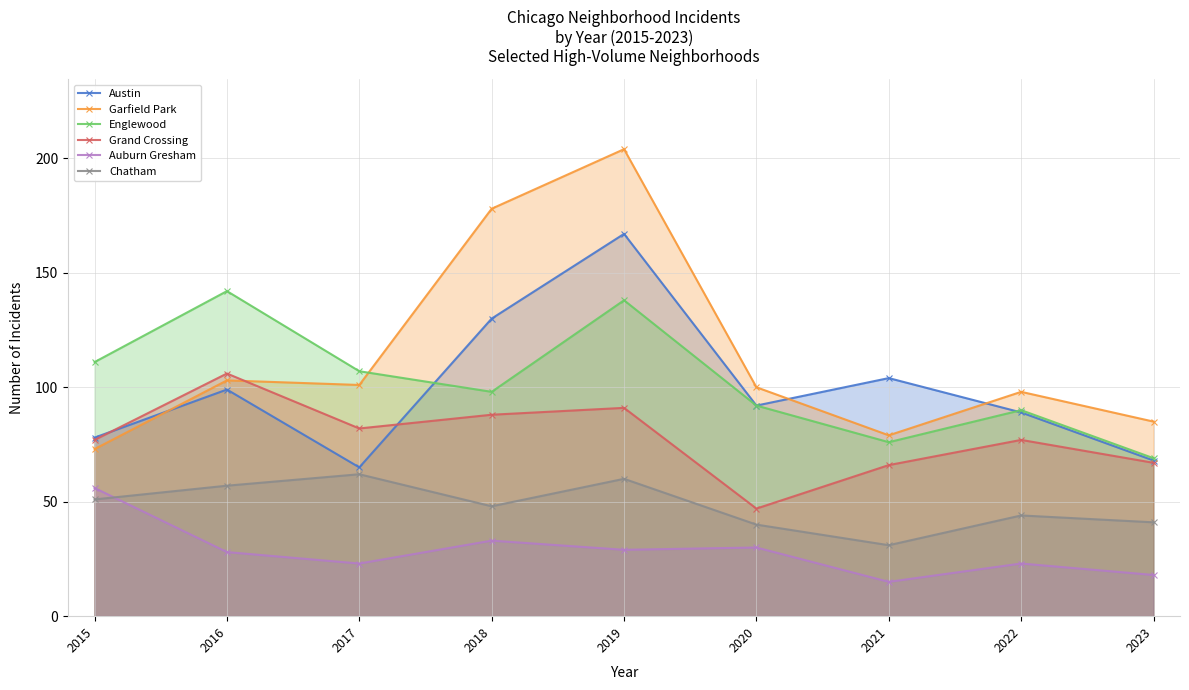

How many values in the Garfield Park series exceed 100?

4